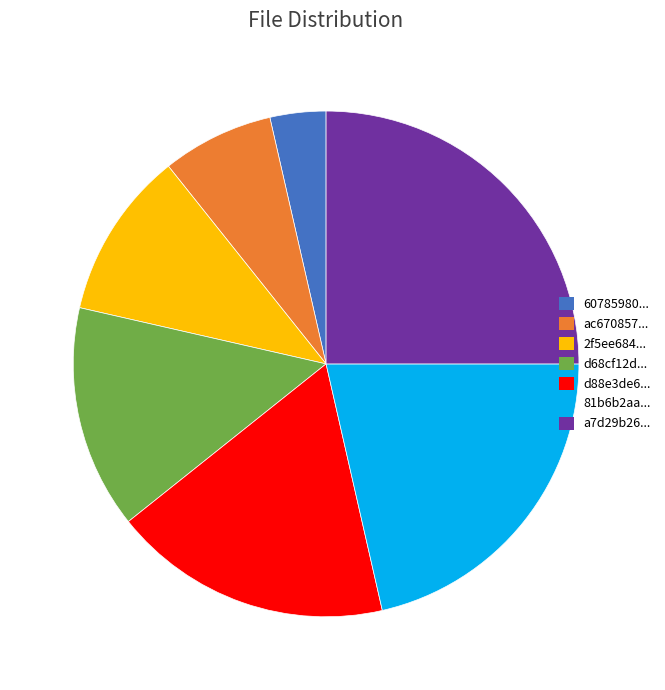

How many slices are in this pie chart?

7